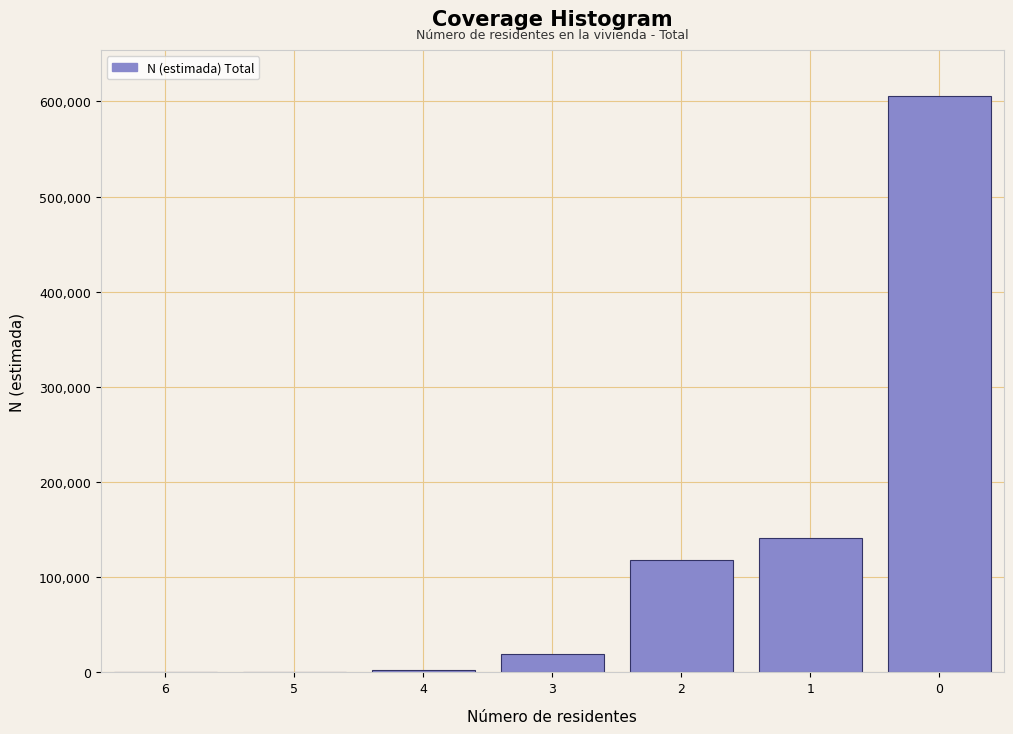

What is the change in value from 6 to 1?

+141317